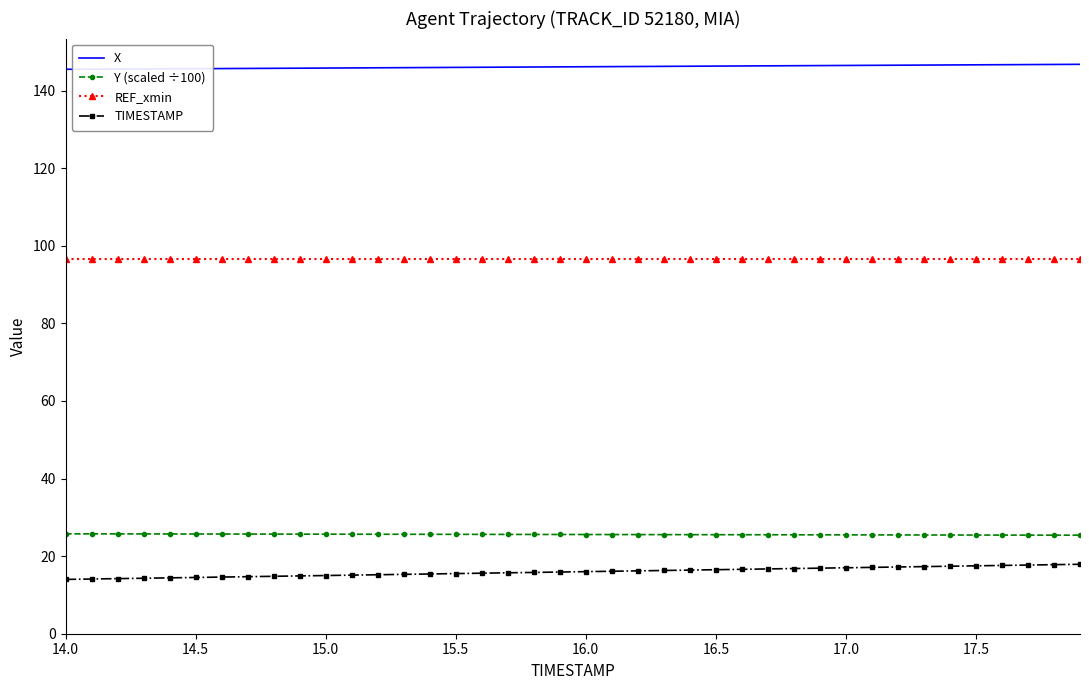

True or false: Y (scaled ÷100) and REF_xmin intersect in this chart.

False